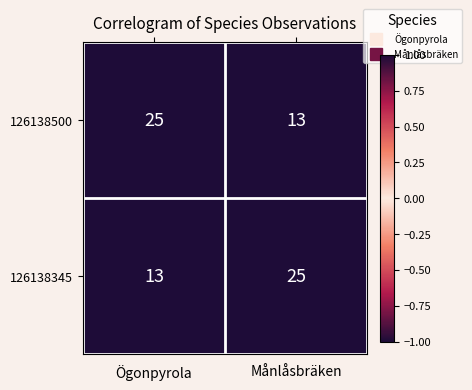

What is the maximum value shown in the chart?

25